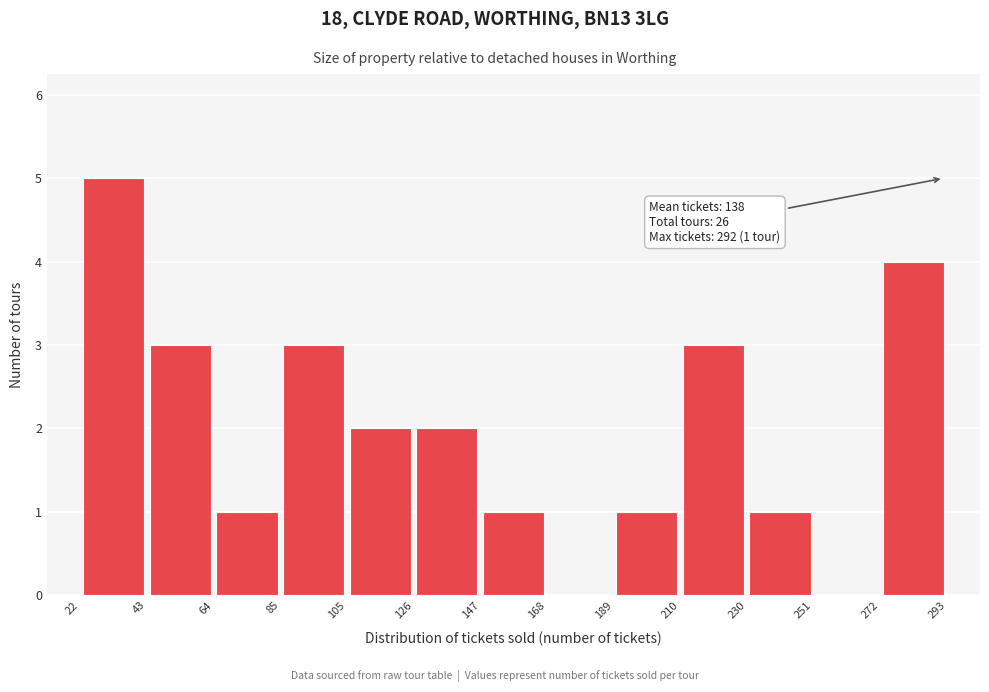

Over which range of the x-axis is the bar tallest?

22 to 43